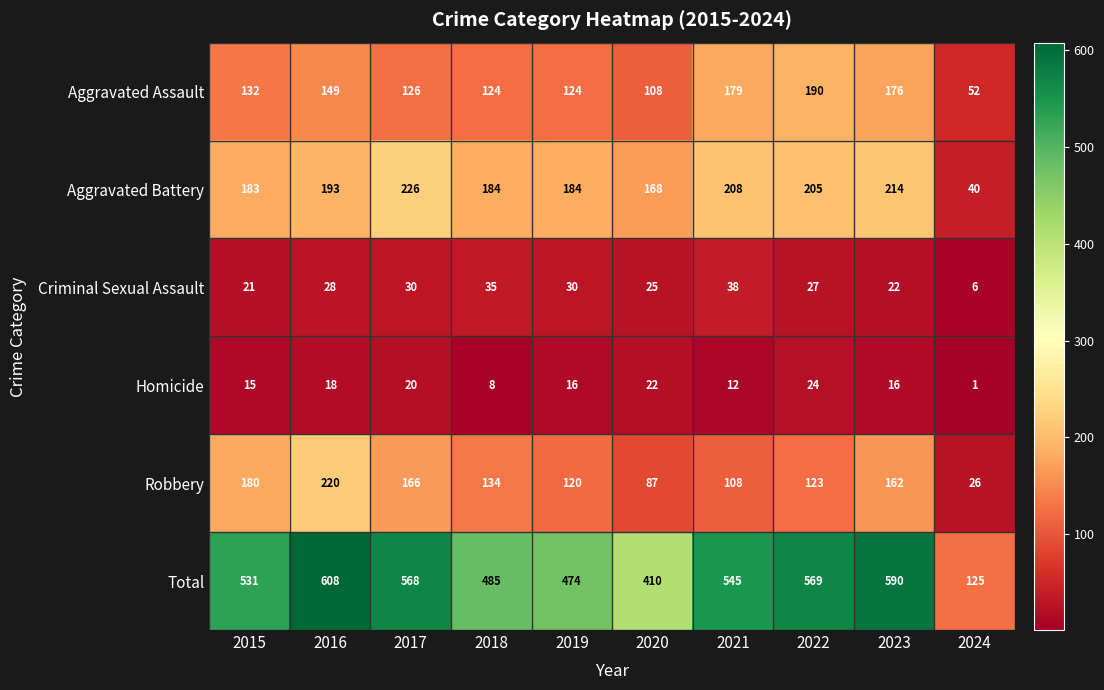

The value of Homicide at 2022 is 24. True or false?

True